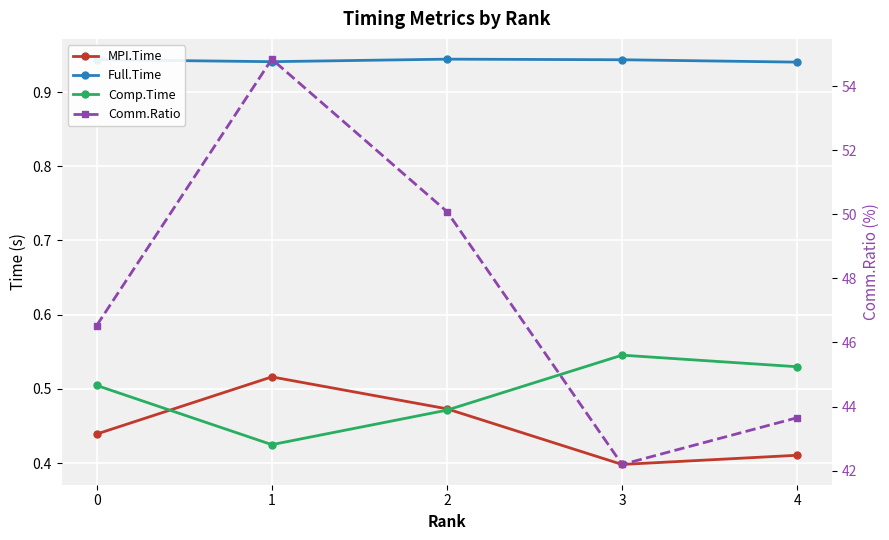

The value of MPI.Time at 3 is 0.2. True or false?

False